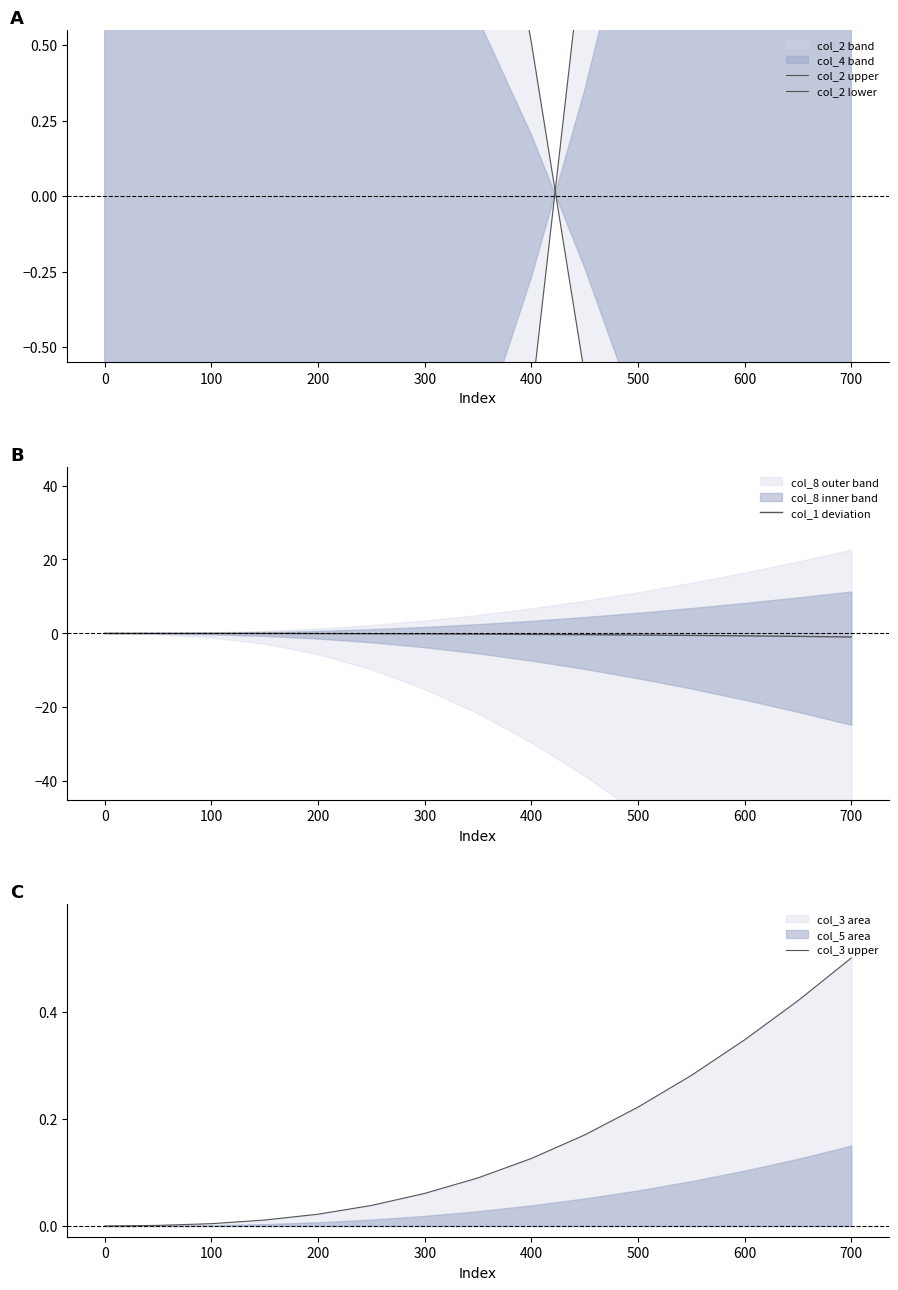

Is it true that col_1 deviation equals -0.5 at 500?

True